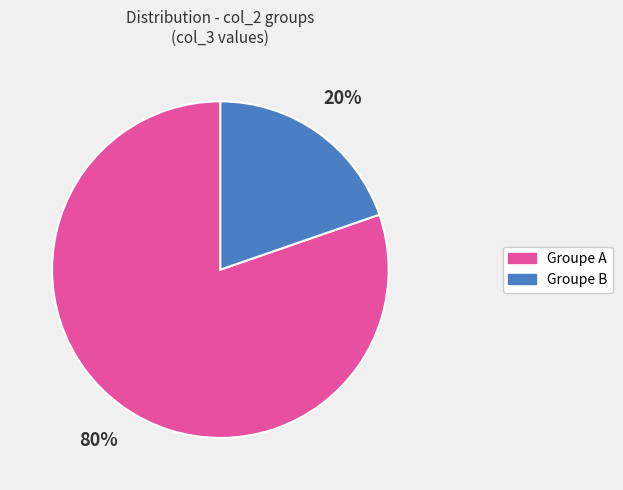

To the nearest percent, what portion does Groupe B represent?

20%